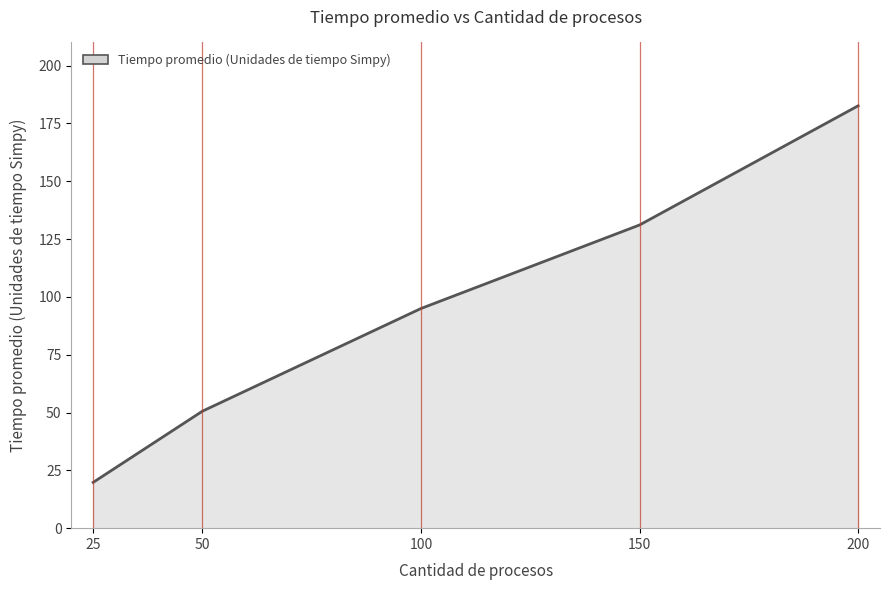

The value at 100 is 95.0. True or false?

True